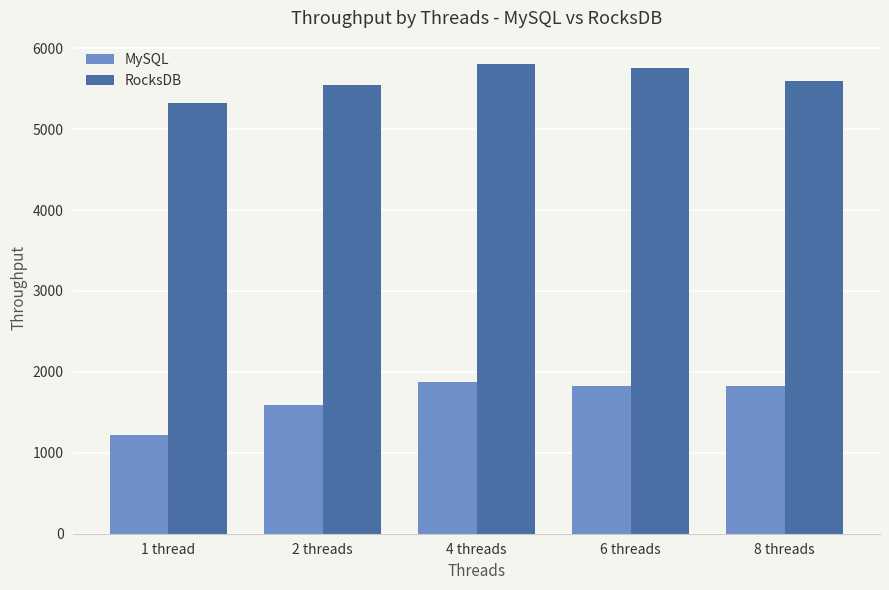

Is it true that RocksDB equals 5317.9 at 1 thread?

True